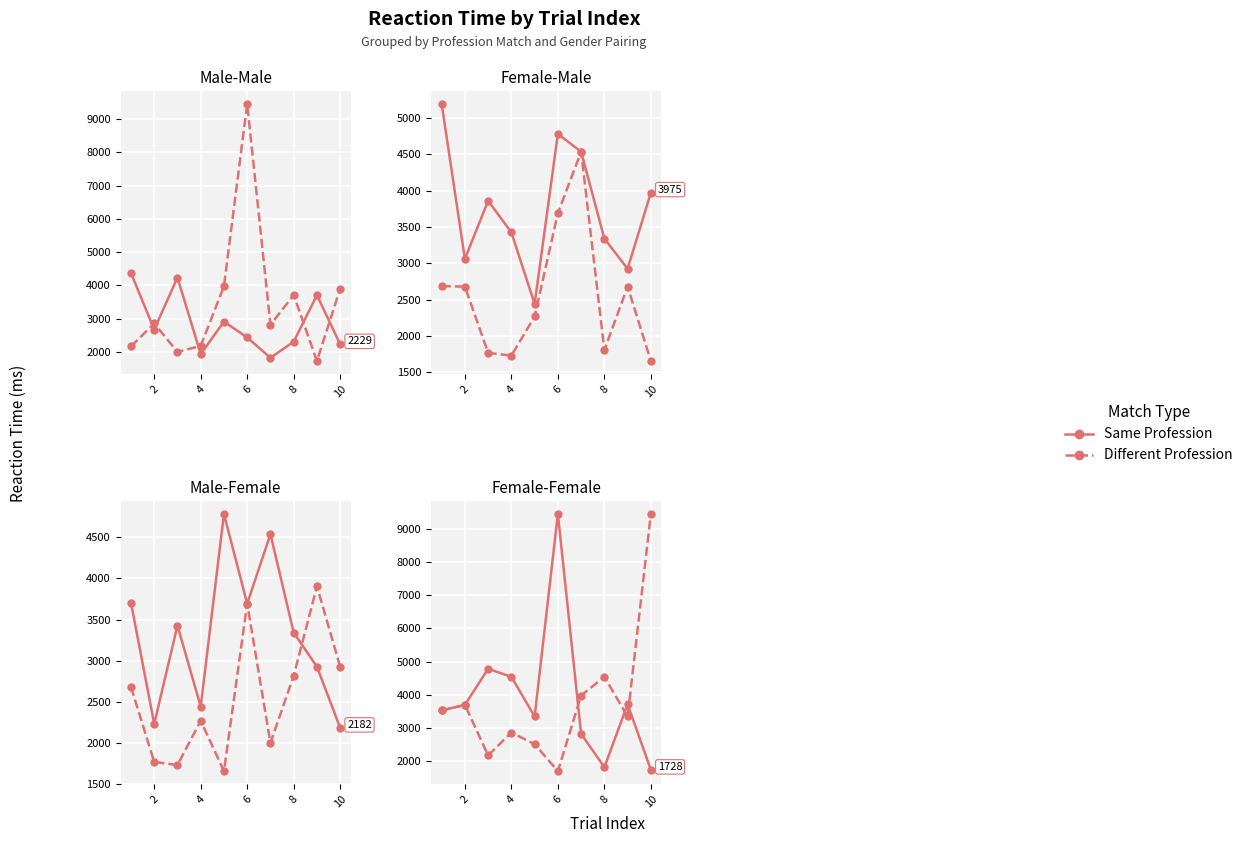

How many intersections are there between Same Profession and Different Profession?

3